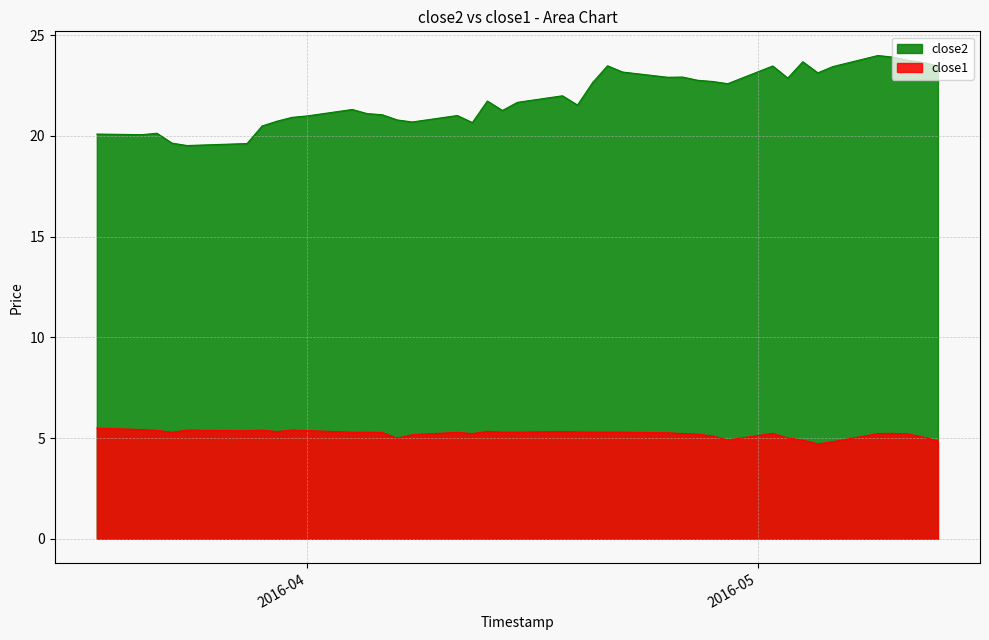

Where is the first local minimum for close1?

2016-03-23